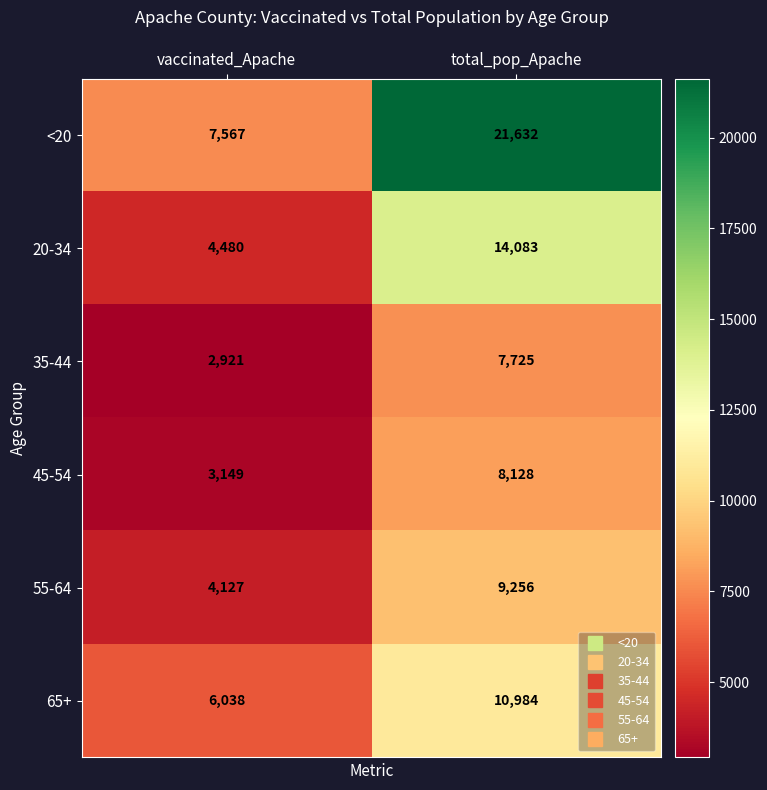

Which series has the largest total across all categories?

<20